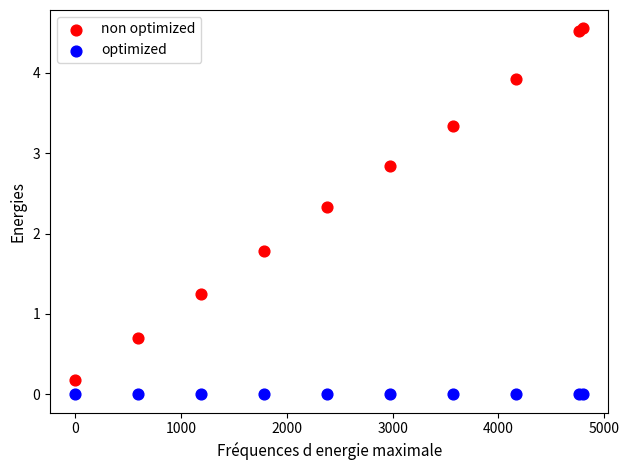

Which series contains the highest Y value?

non optimized